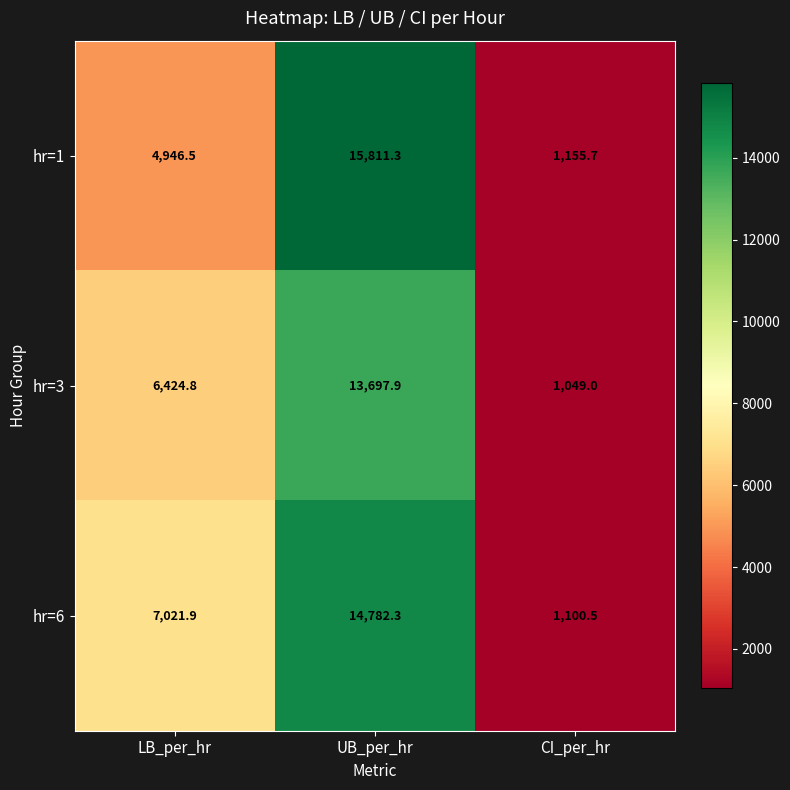

Is it true that hr=1 equals 1155.7 at CI_per_hr?

True